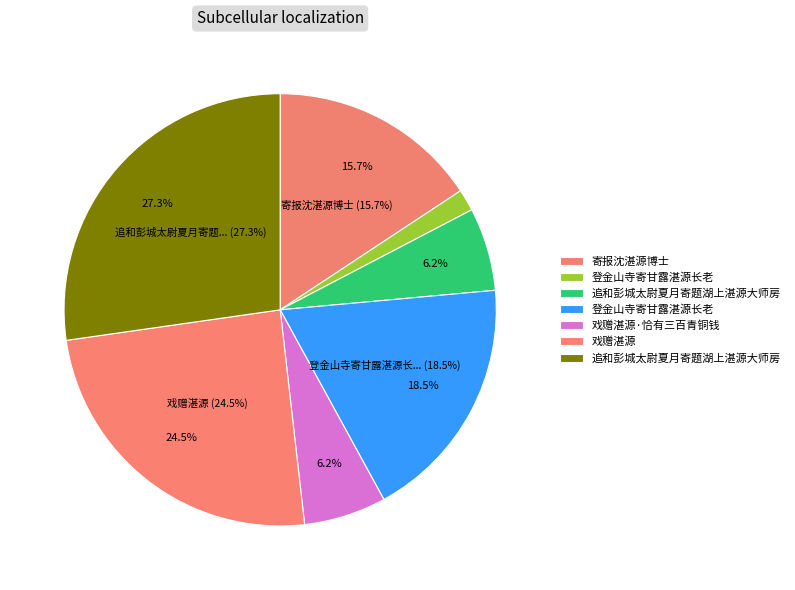

Count the number of slices in the pie.

7